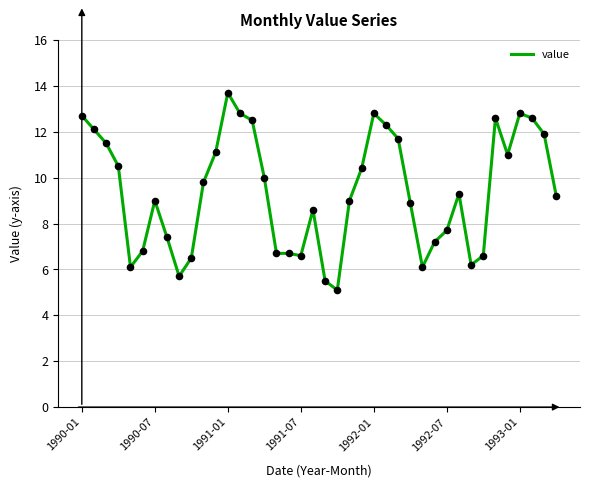

What is the minimum value shown in the chart?

5.1